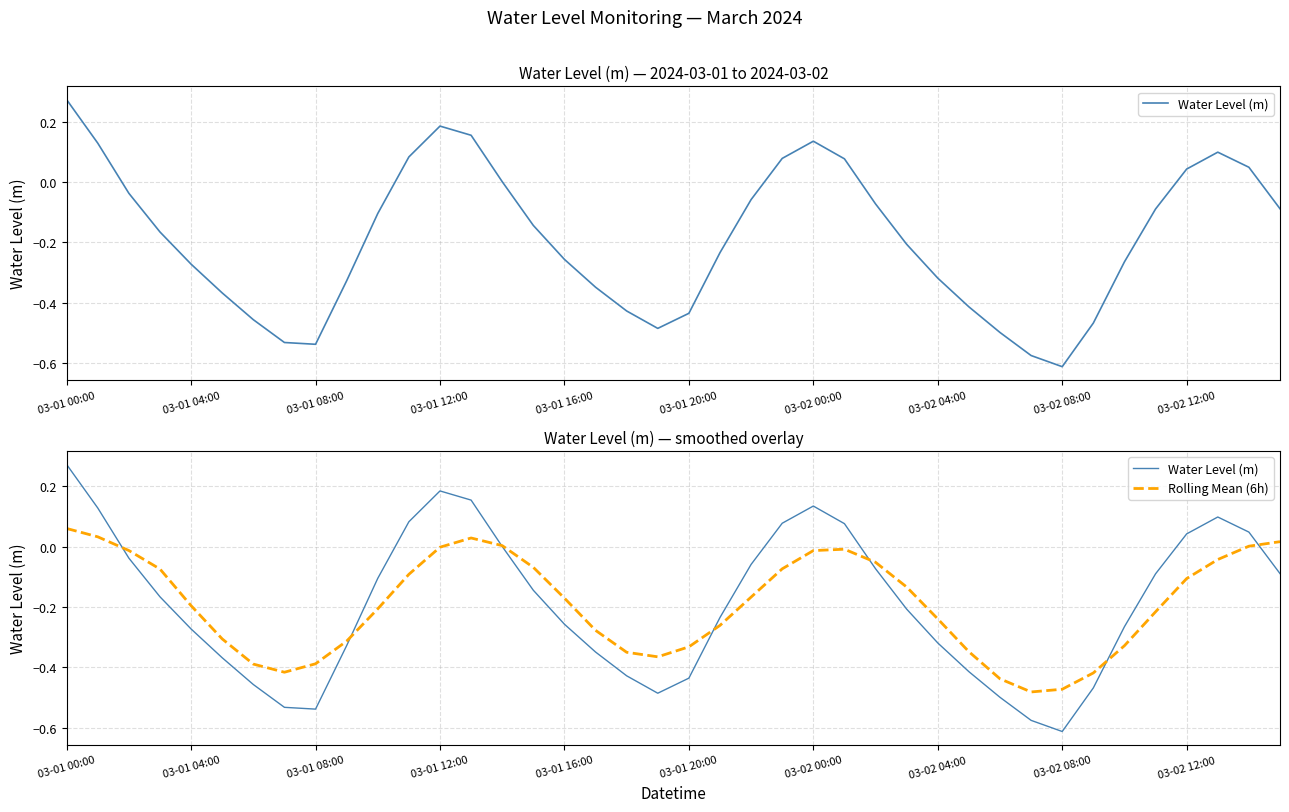

Which category has the highest value in the Rolling Mean (6h) series?

03-01 00:00